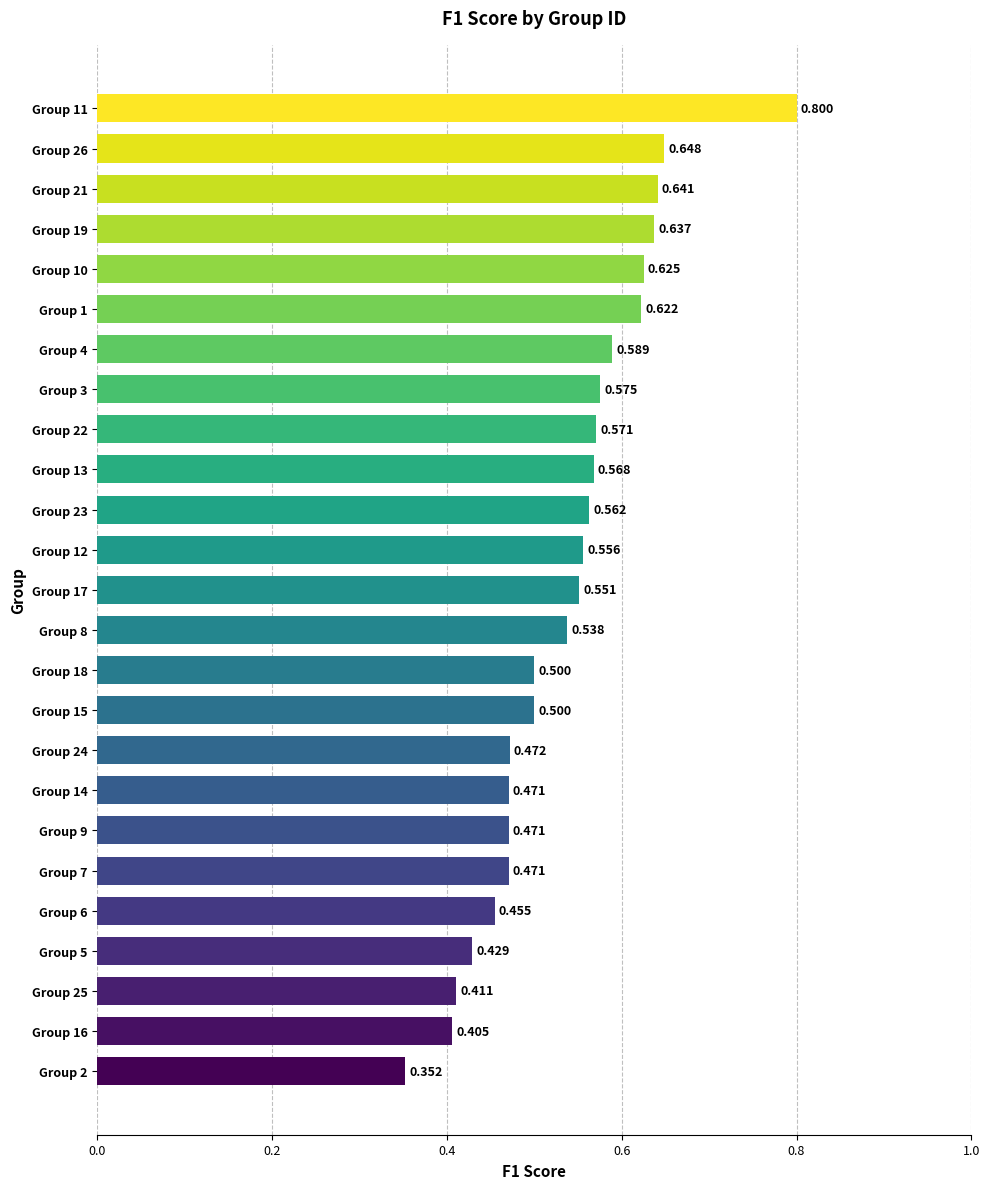

At which category does the chart reach its peak across all series?

Group 11